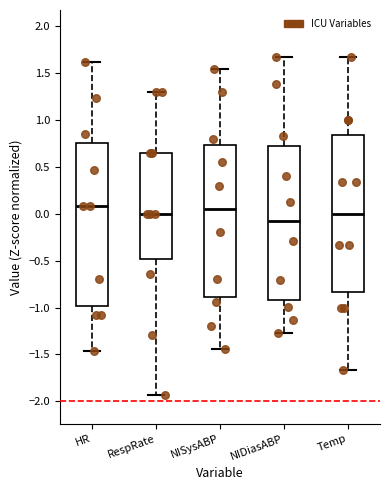

Where does the median line of the box for RespRate sit on the y-axis? The values are not printed on the chart, so give them approximately, as read against the axis.

0.00